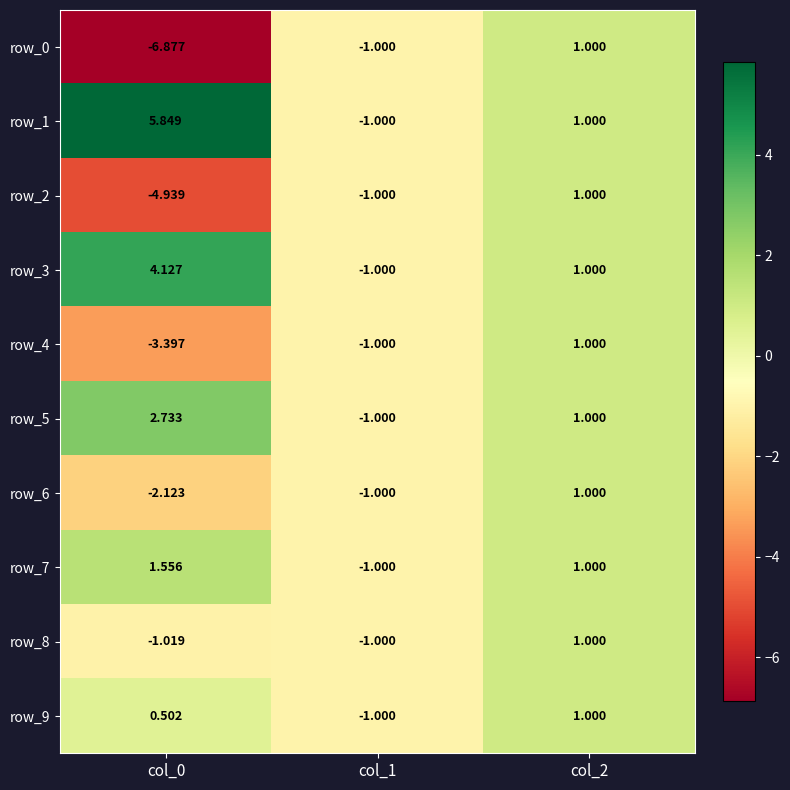

What is the greatest value displayed?

5.8